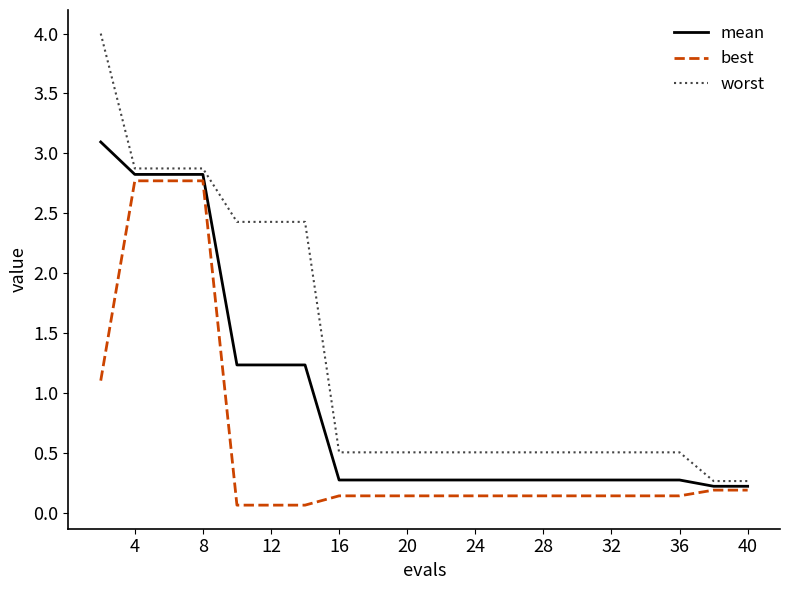

At how many categories does at least one series exceed 3?

1